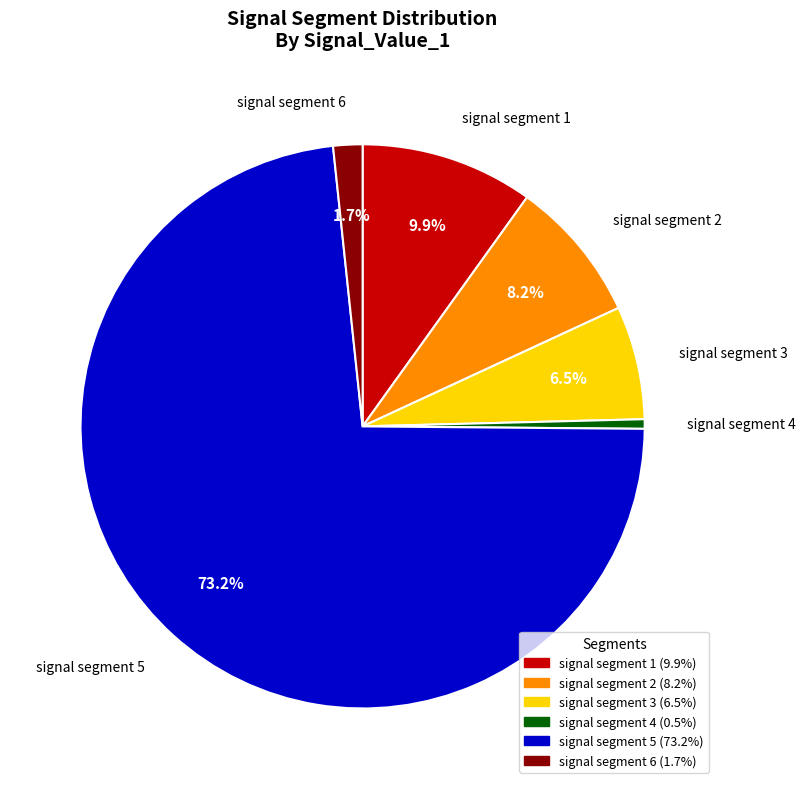

How many segments does this pie chart have?

6